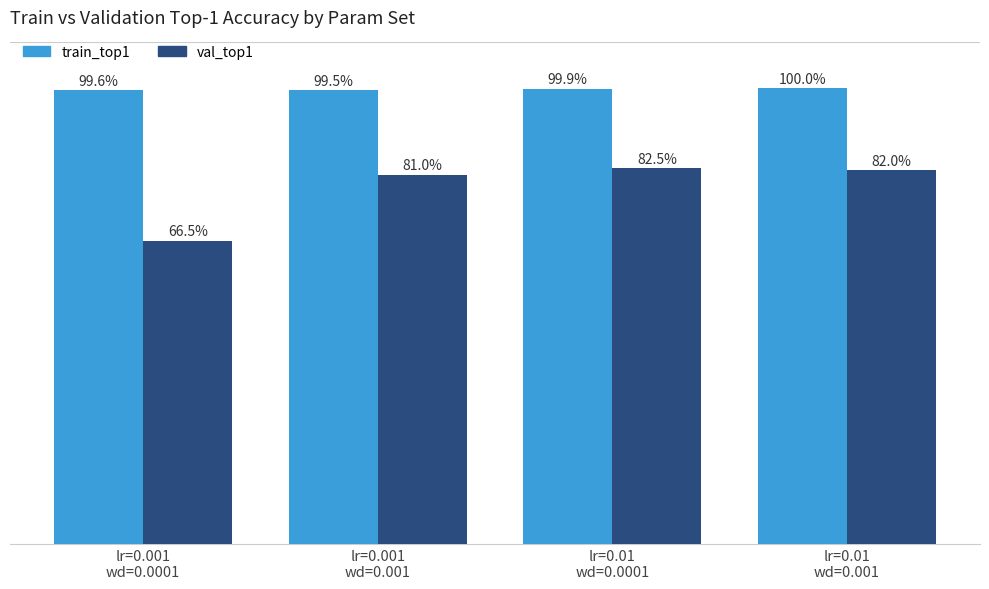

Which series has the widest spread of values?

val_top1